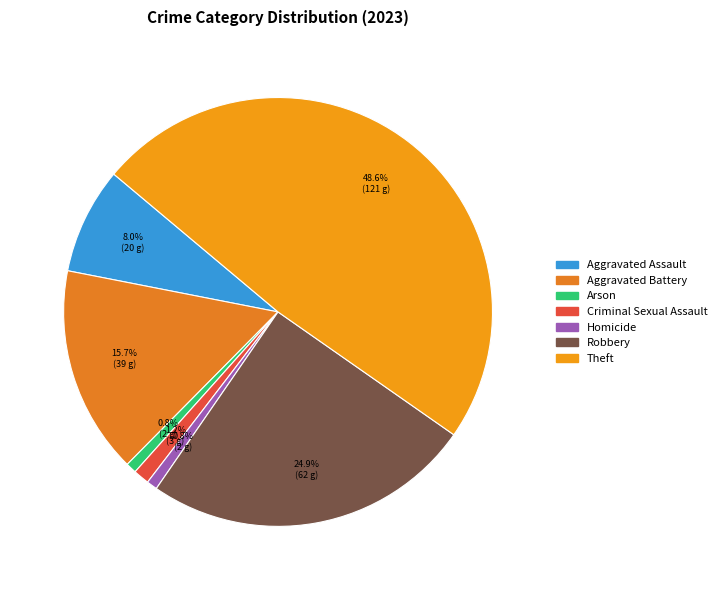

Does Aggravated Battery account for over 50% of the chart?

No